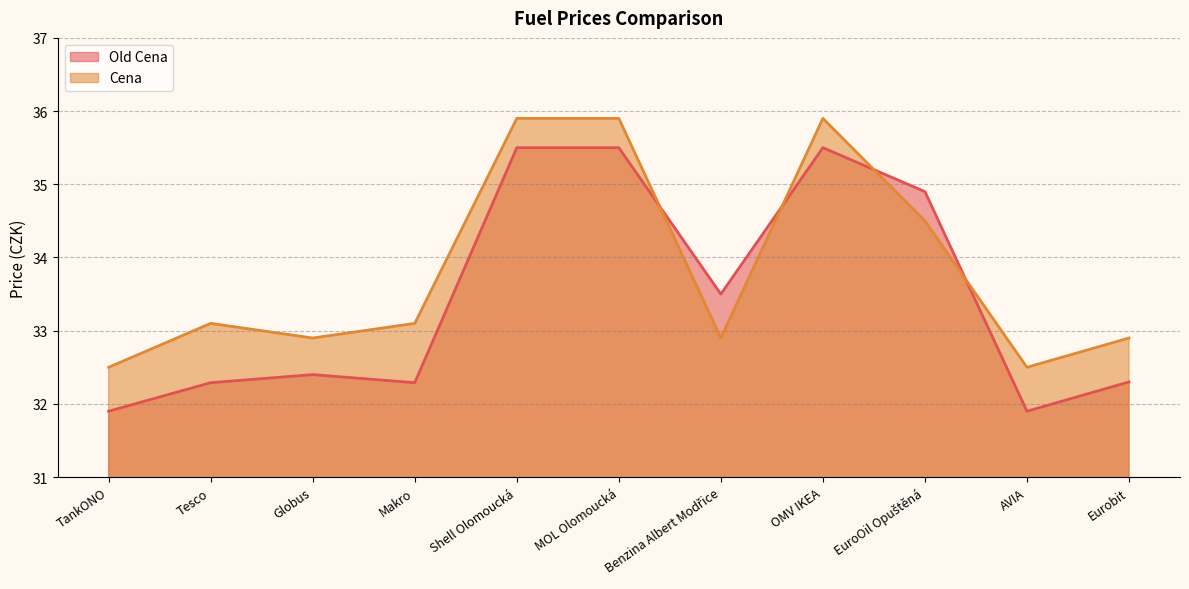

How many interior local peaks does the Old Cena series have?

2